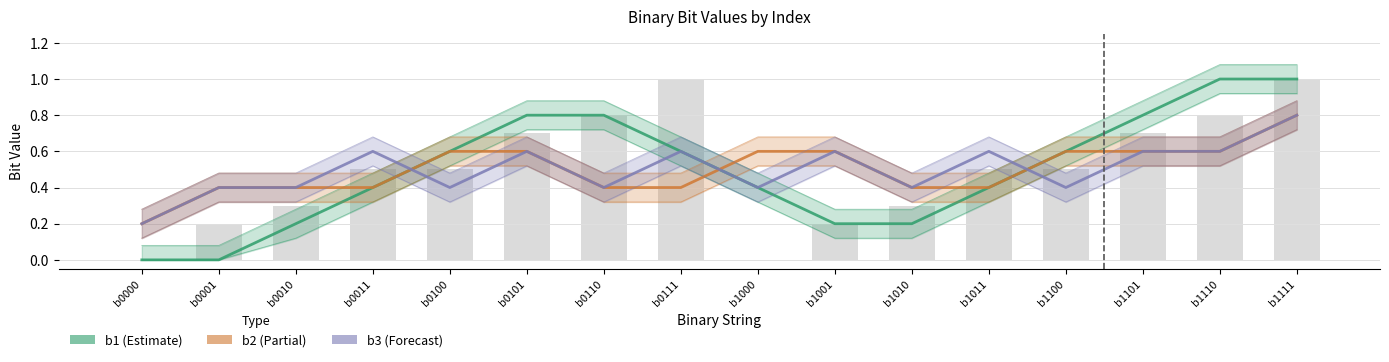

How many groups of bars are there?

16